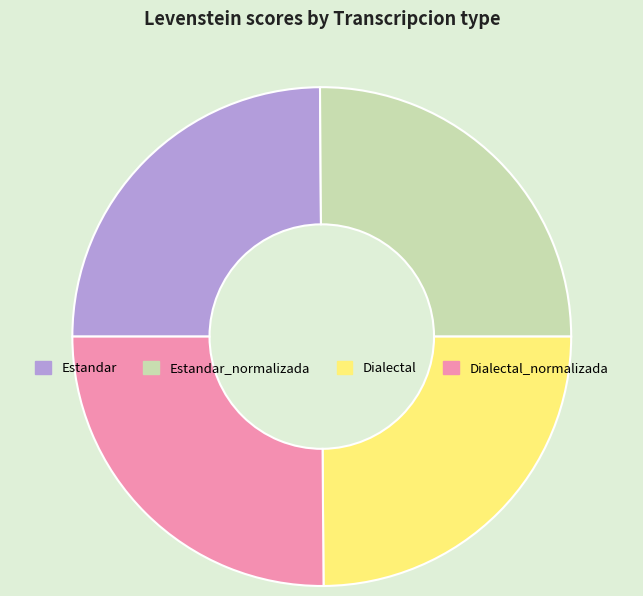

True or false: Dialectal_normalizada accounts for 25% of the total.

True